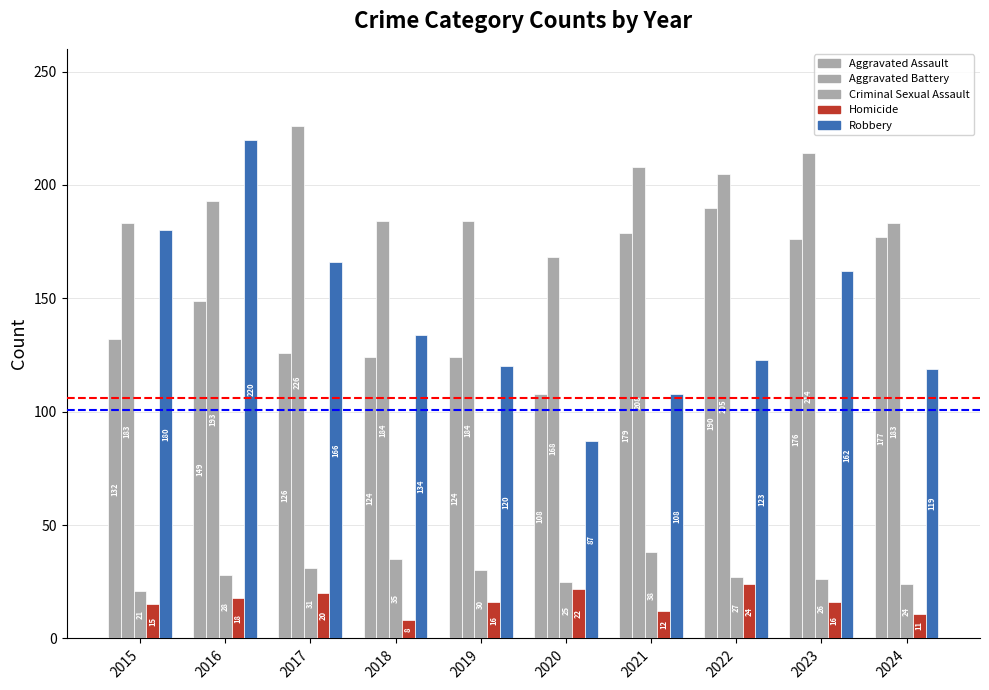

Which series has the largest total across all categories?

Aggravated Battery